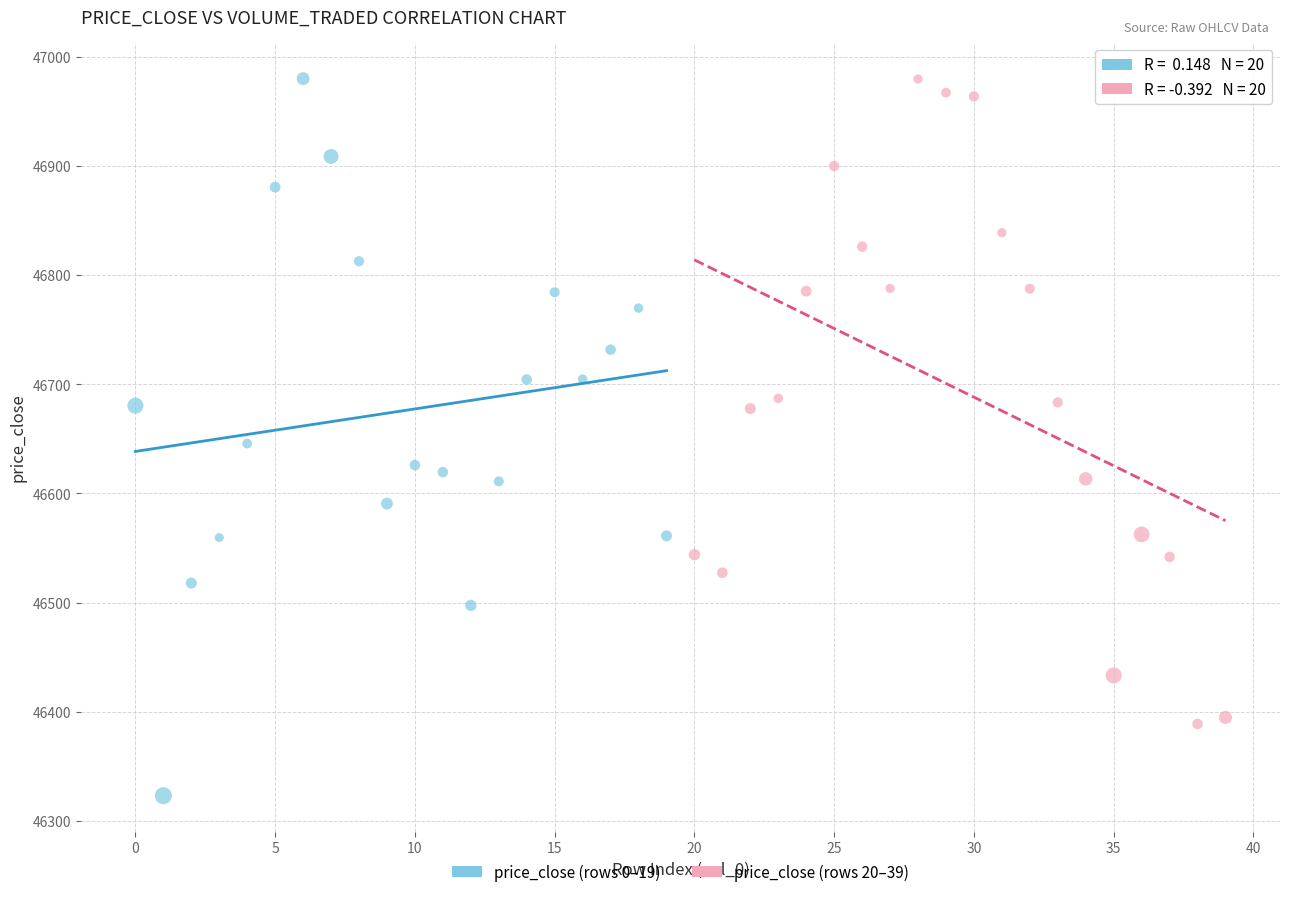

Which series has the widest spread of Y values?

price_close (rows 0–19)